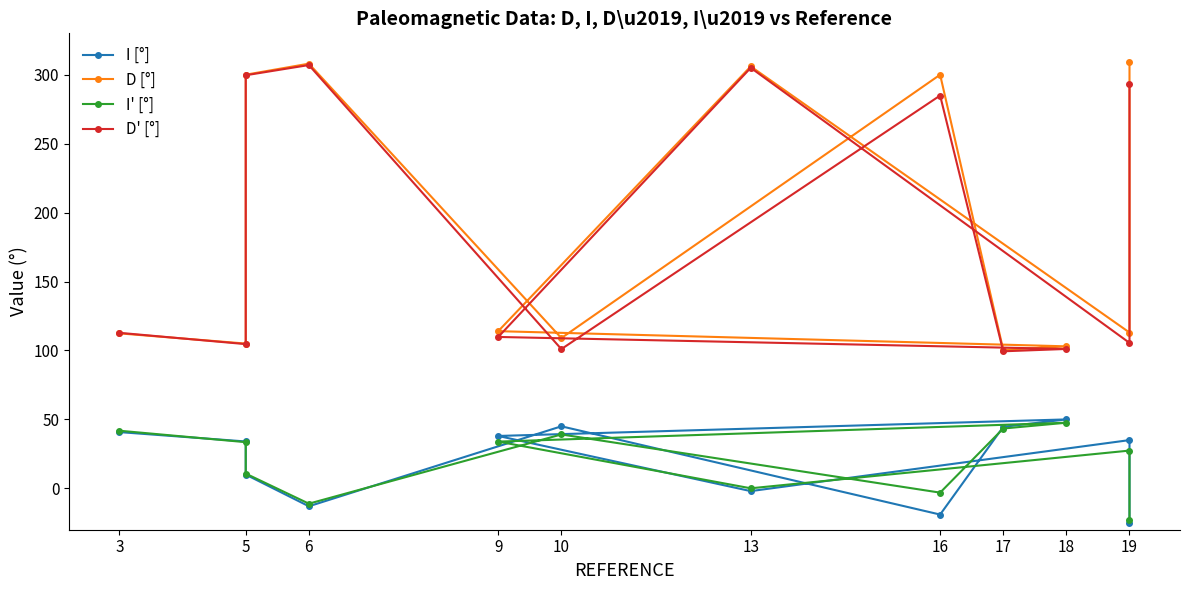

Reading left to right, list all the values displayed in this chart.

I [°]: 40.8	34.0	10.0	-13.0	45.0	-19.0	44.6	50.0	38.0	-2.0	35.0	-25.0
D [°]: 112.4	105.0	300.0	308.0	109.0	300.0	100.4	103.0	114.0	306.0	113.0	309.0
I' [°]: 41.8	33.5	10.7	-11.1	39.1	-3.1	43.4	47.6	33.9	0.0	27.4	-23.3
D' [°]: 112.8	104.6	299.6	307.0	101.0	284.9	99.4	101.1	109.8	305.0	105.5	293.3